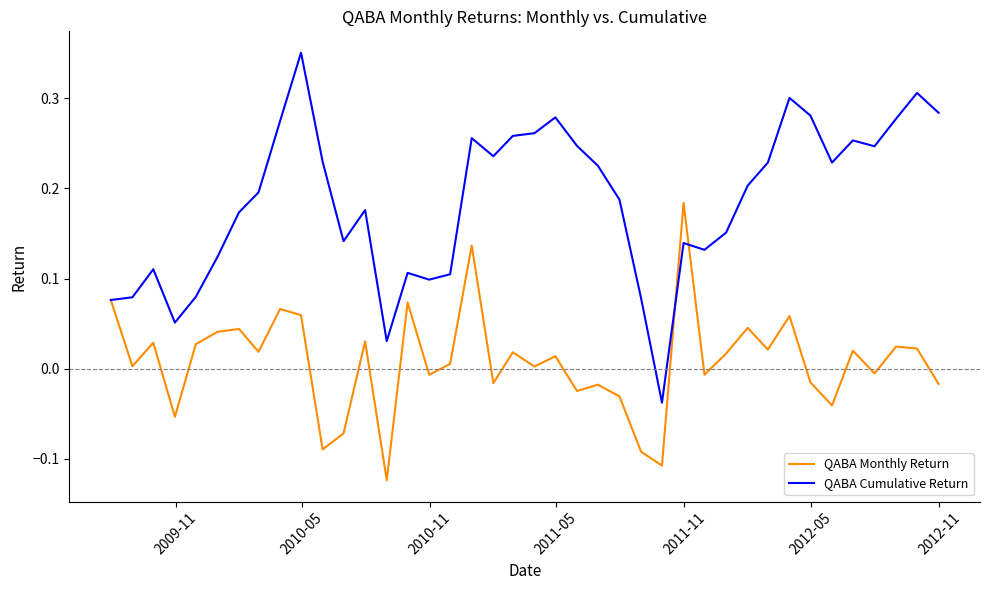

Which series has the widest spread of values?

QABA Cumulative Return